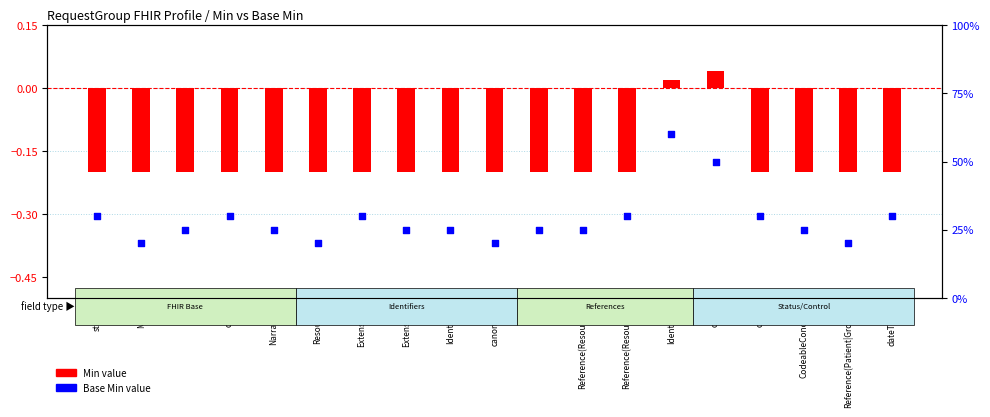

What is the change in value from uri to Reference(Resource)?

+5